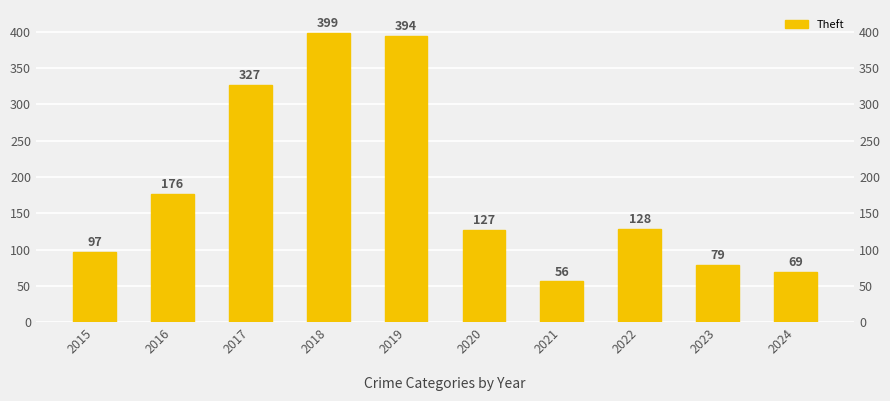

The value at 2023 is 31. True or false?

False